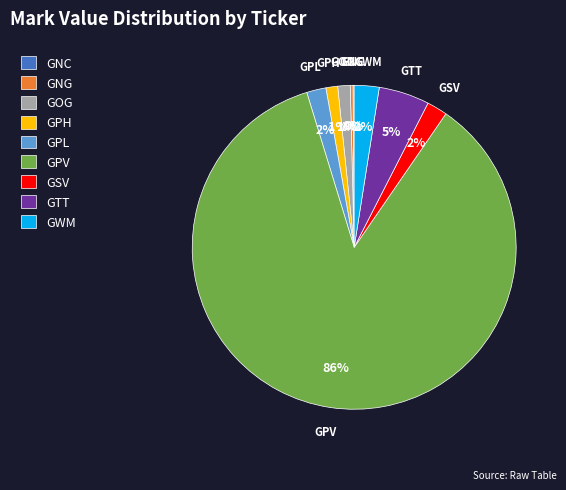

To the nearest percent, what portion does GOG represent?

1%